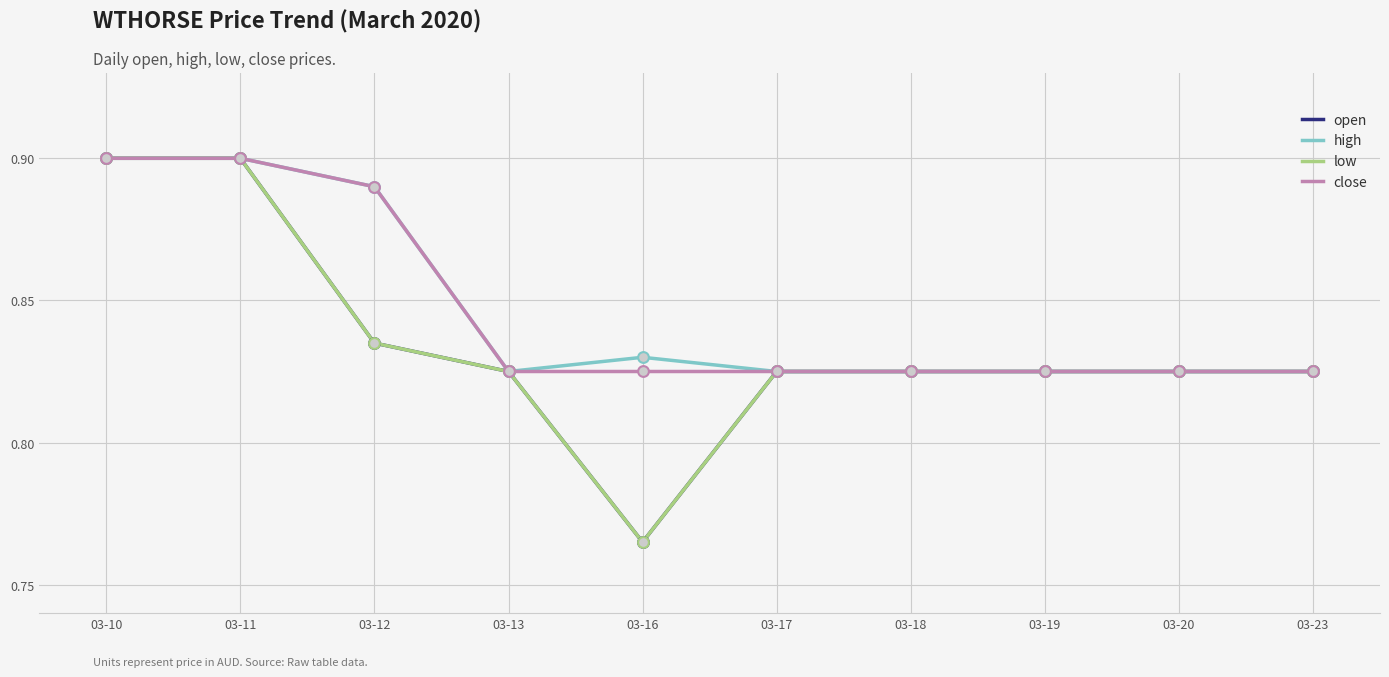

Is this an area chart (filled region under the line)?

No